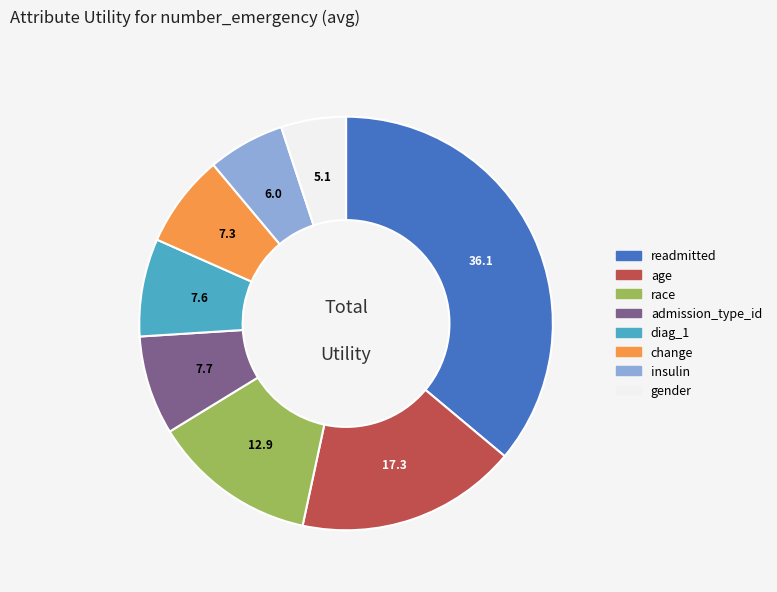

Which category has the smallest portion of the pie?

gender